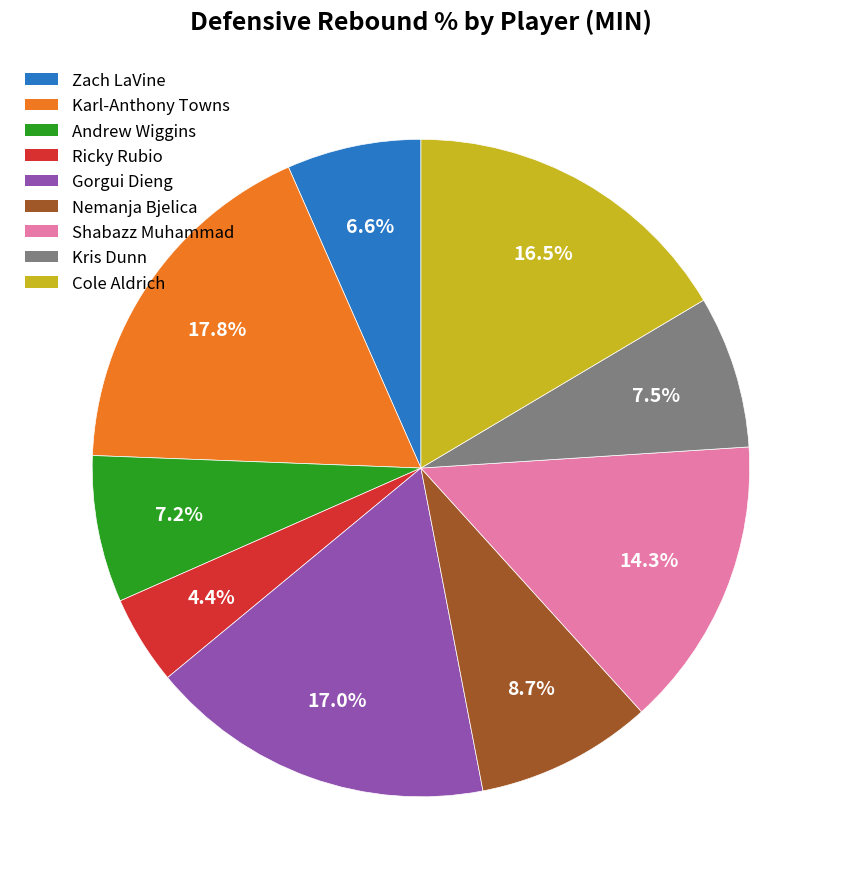

To the nearest percent, what portion does Zach LaVine represent?

7%